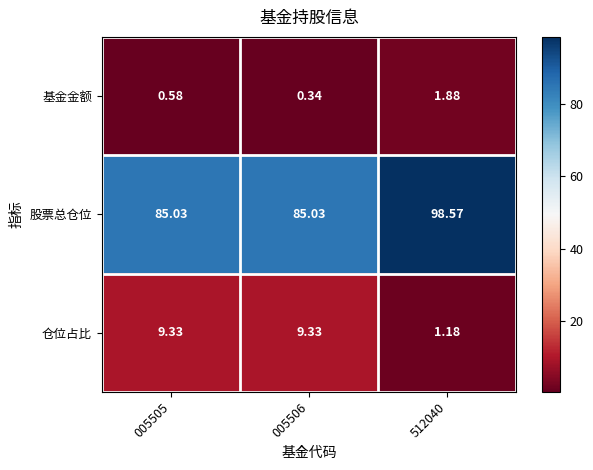

Which series has the largest total across all categories?

股票总仓位